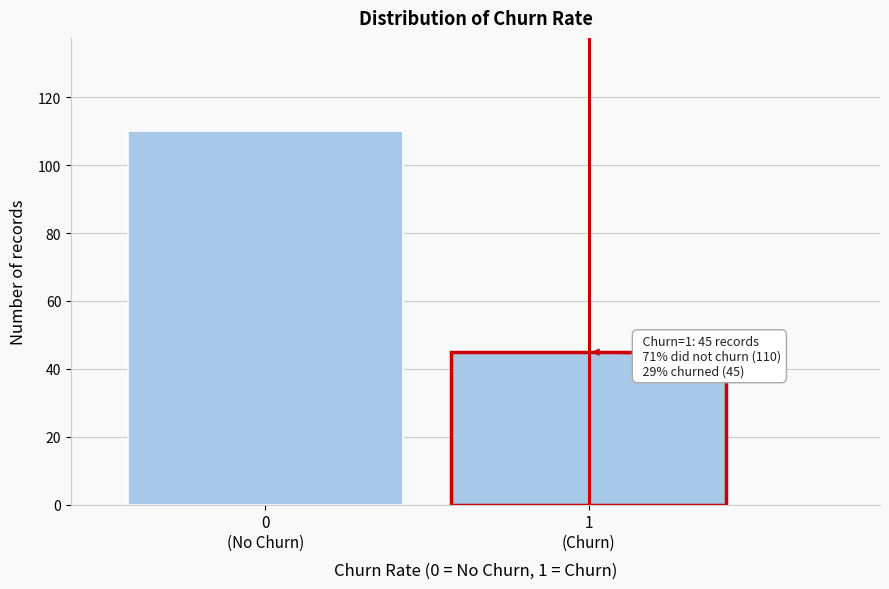

Reading left to right, list all the values displayed in this chart.

110	45